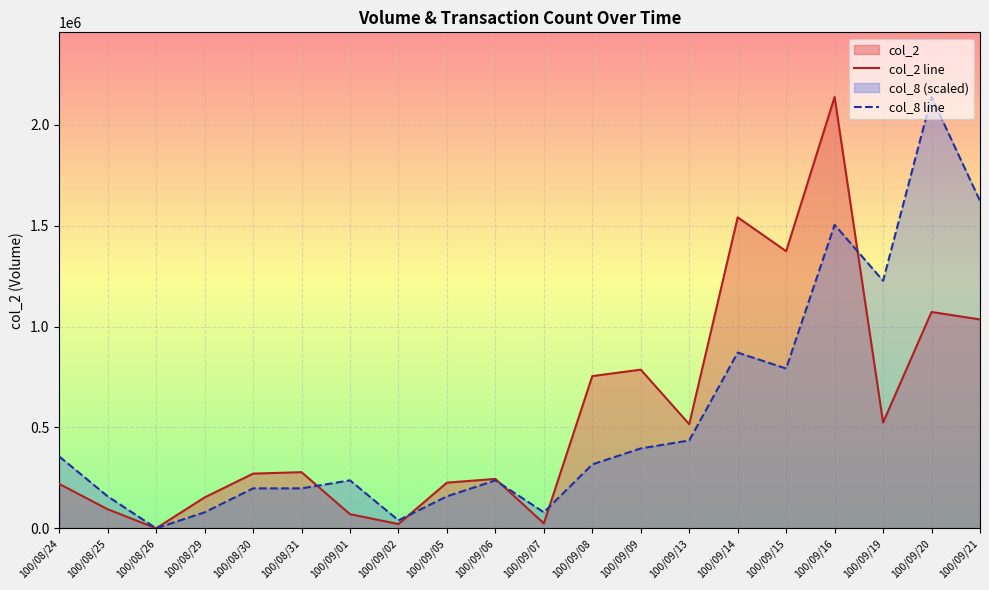

Reading left to right, what are all the values shown in this chart?

col_2 line: 220100.0	94440.0	0.0	153020.0	271070.0	278220.0	70010.0	21000.0	226330.0	244840.0	24420.0	754520.0	786590.0	516250.0	1541780.0	1373830.0	2138300.0	524490.0	1072480.0	1035610.0
col_8 line: 356383.3	158392.6	0.0	79196.3	197990.7	197990.7	237588.9	39598.1	158392.6	237588.9	79196.3	316785.2	395981.5	435579.6	871159.3	791963.0	1504729.6	1227542.6	2138300.0	1623524.1